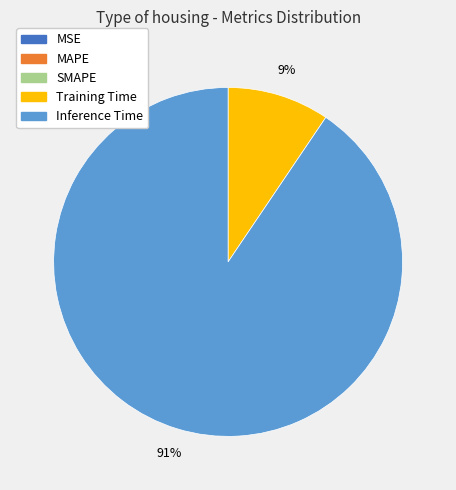

What is the largest slice in the pie chart?

Inference Time